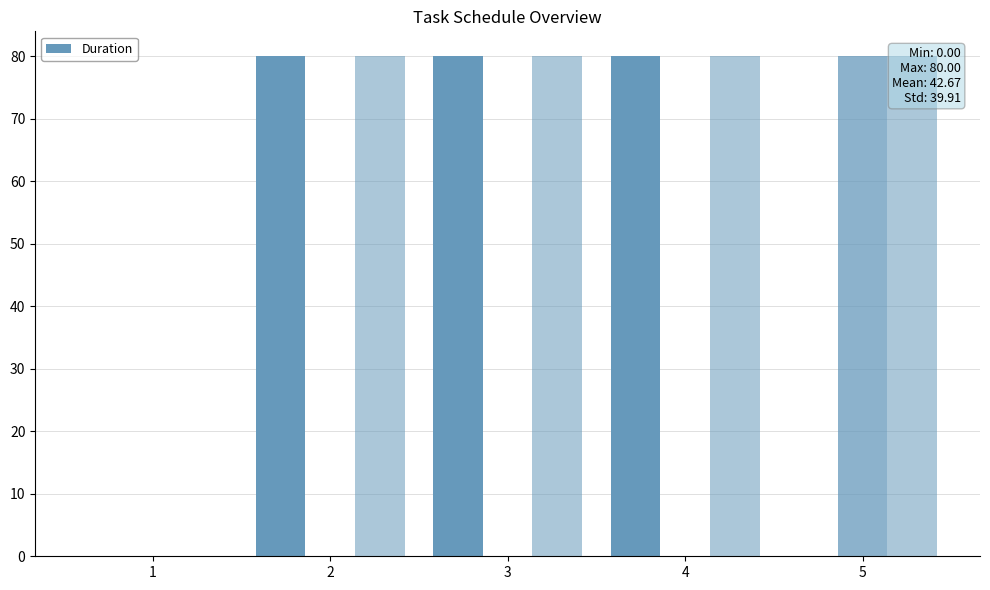

Which has a higher value, 1 or 3?

3